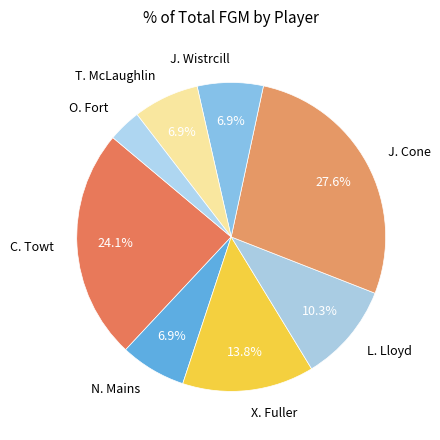

What is the total percentage of J. Wistrcill and X. Fuller?

20.7%